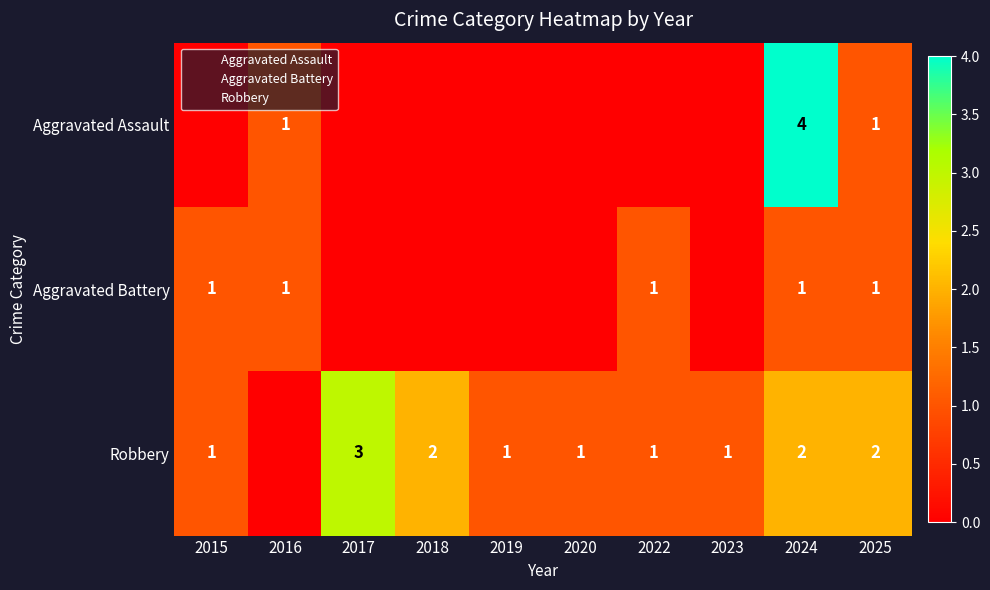

What is the maximum value shown in the chart?

4